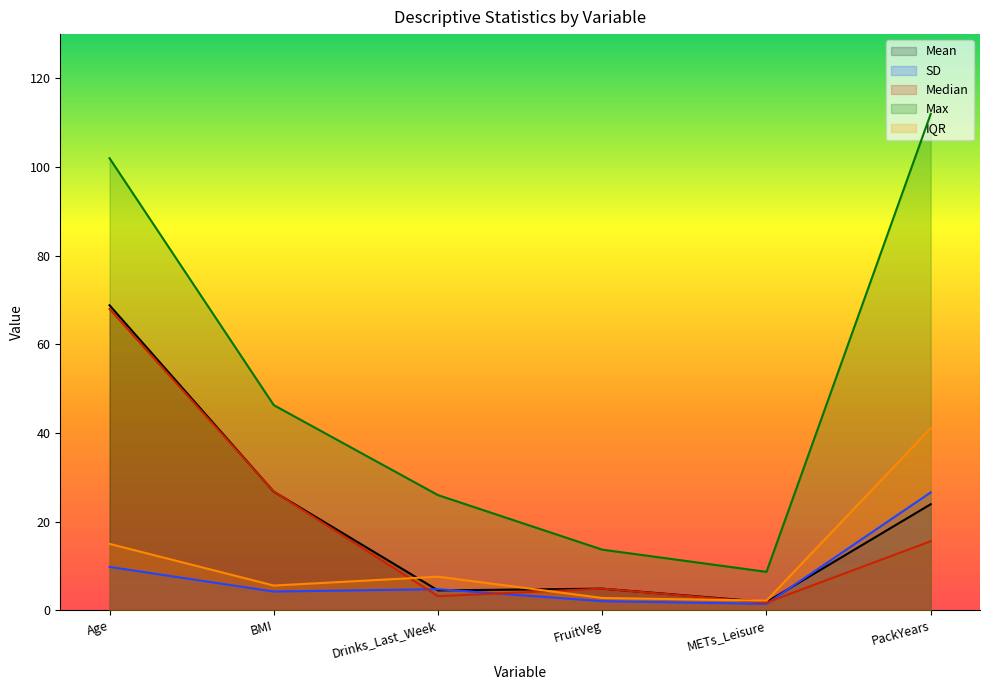

The value of Mean at FruitVeg is 4.9. True or false?

True